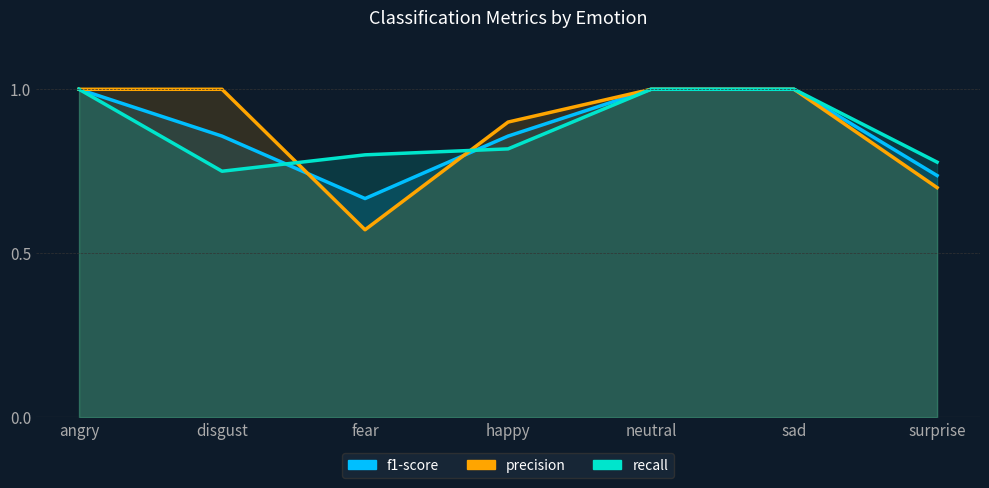

What is the label of the 4th point from the left?

happy